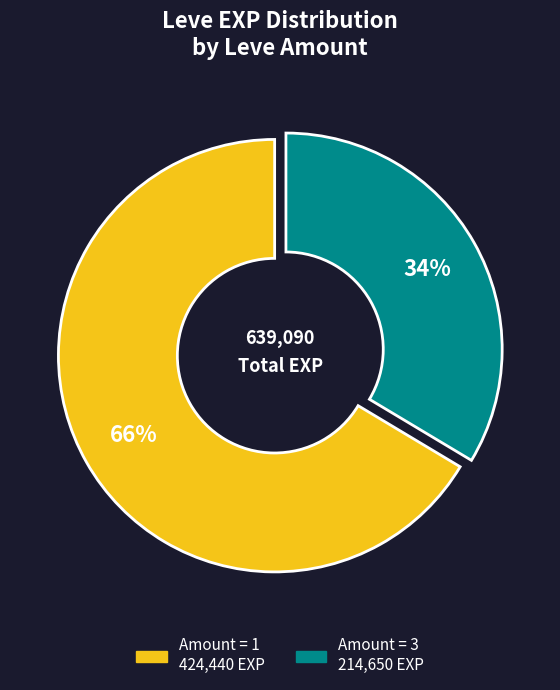

Is there a majority slice in this chart?

Yes